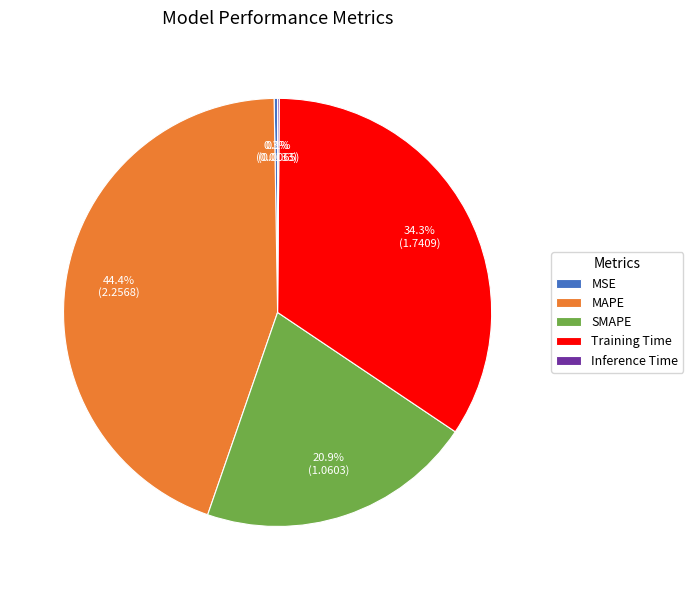

Does SMAPE account for over 50% of the chart?

No